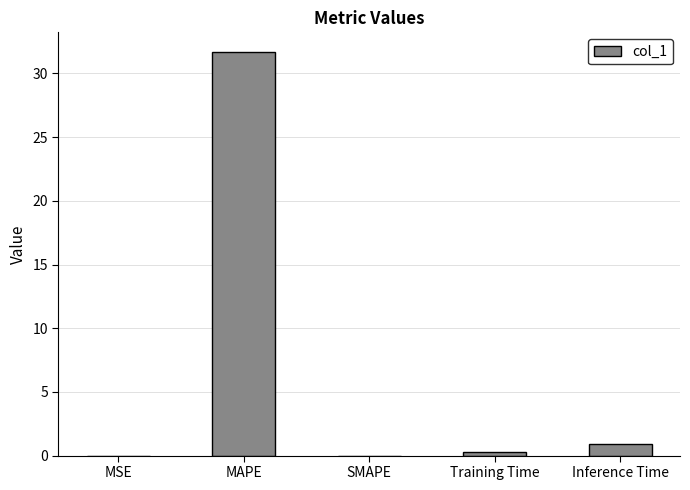

What is the sum of all values?

32.9